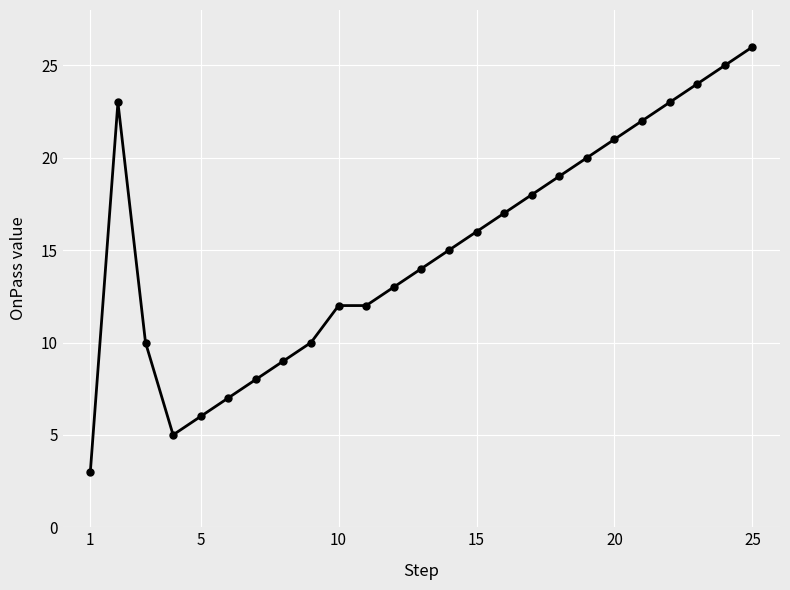

True or false: the data has more than 0 interior local peaks.

True